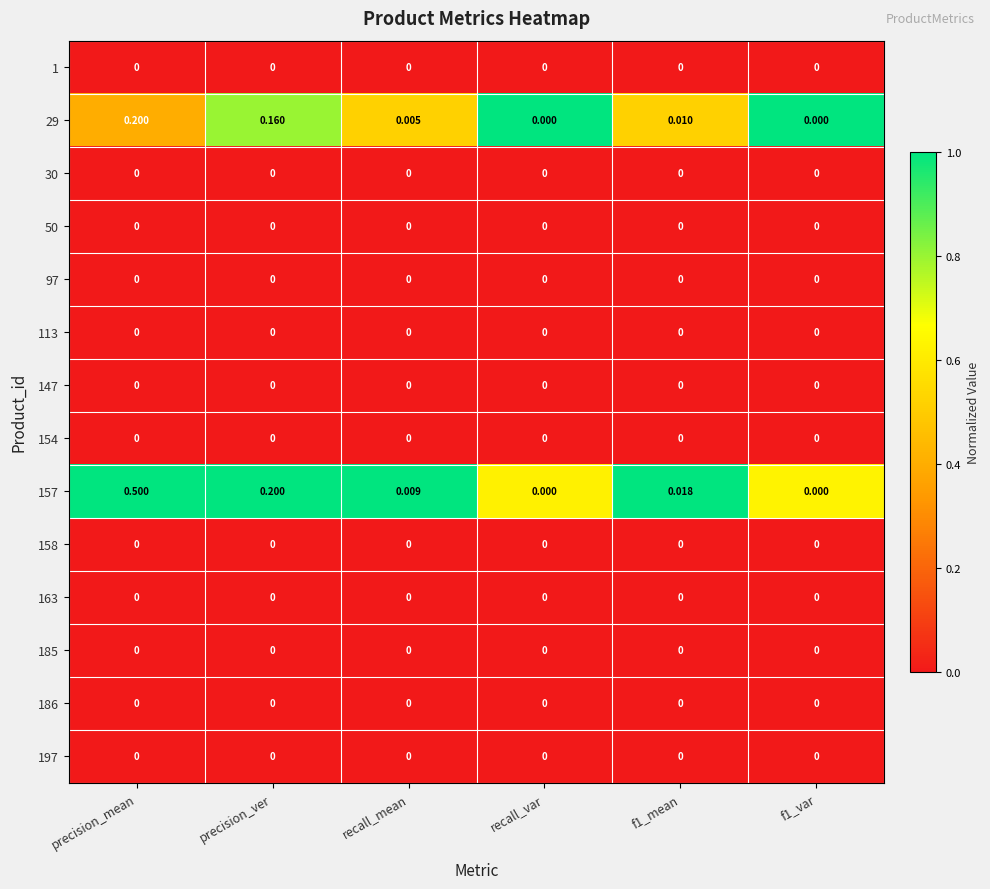

Which series has the largest range (max minus min)?

157